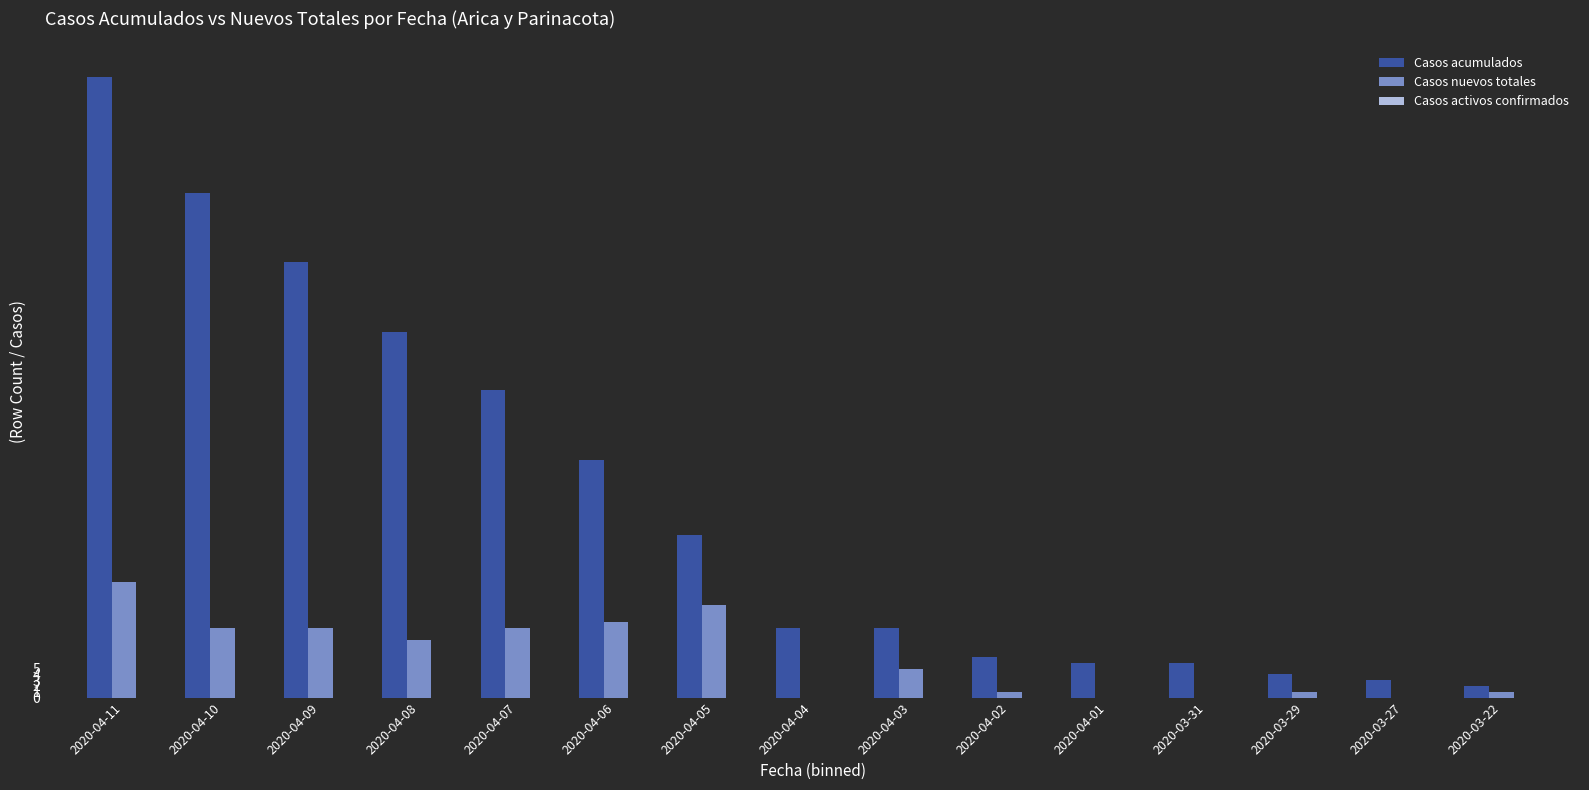

Which series changed the most between 2020-04-09 and 2020-03-29?

Casos acumulados